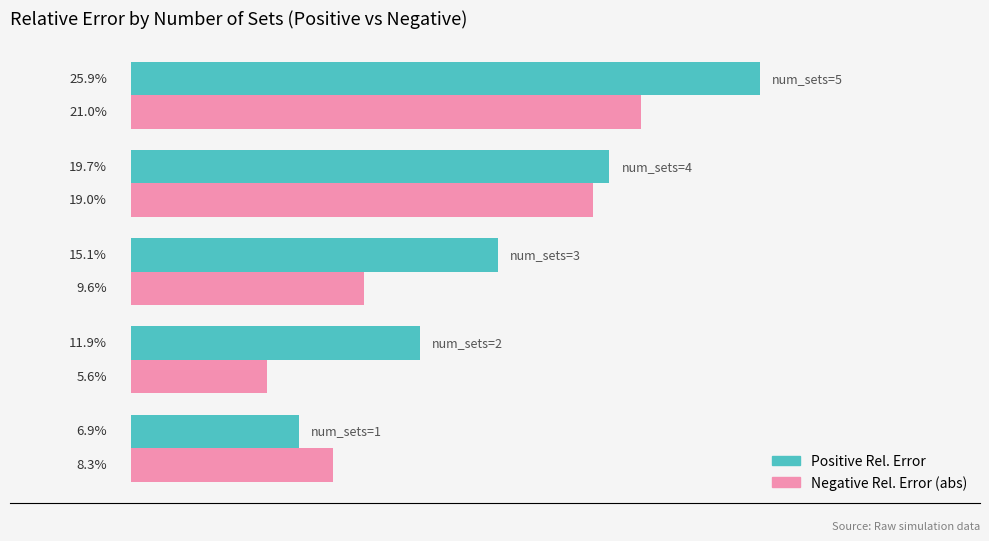

Does the chart contain any negative values?

No